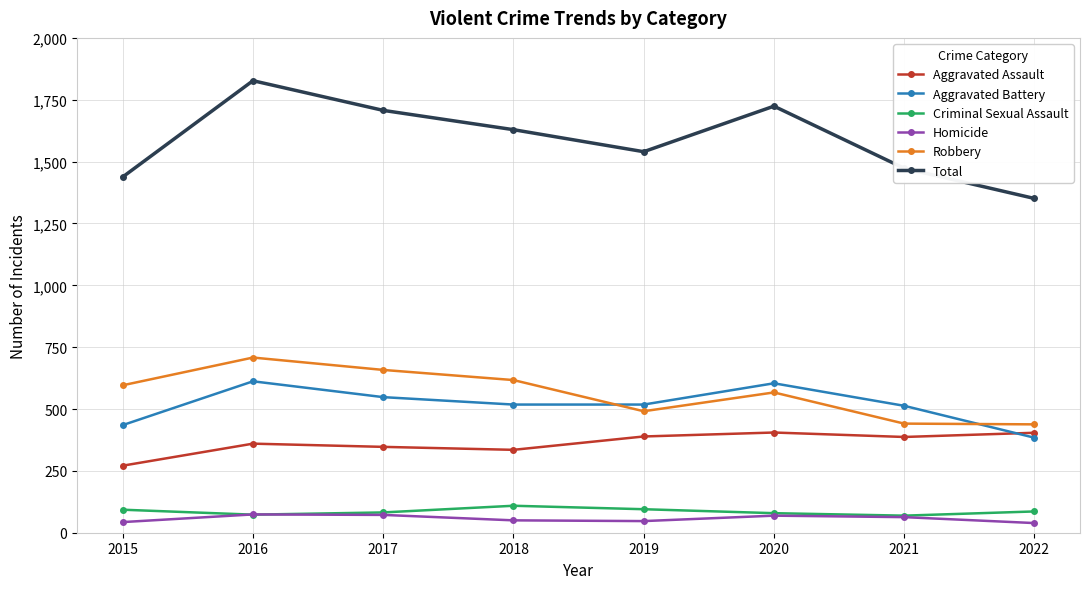

What is the spread (max minus min) of values at 2015?

1395